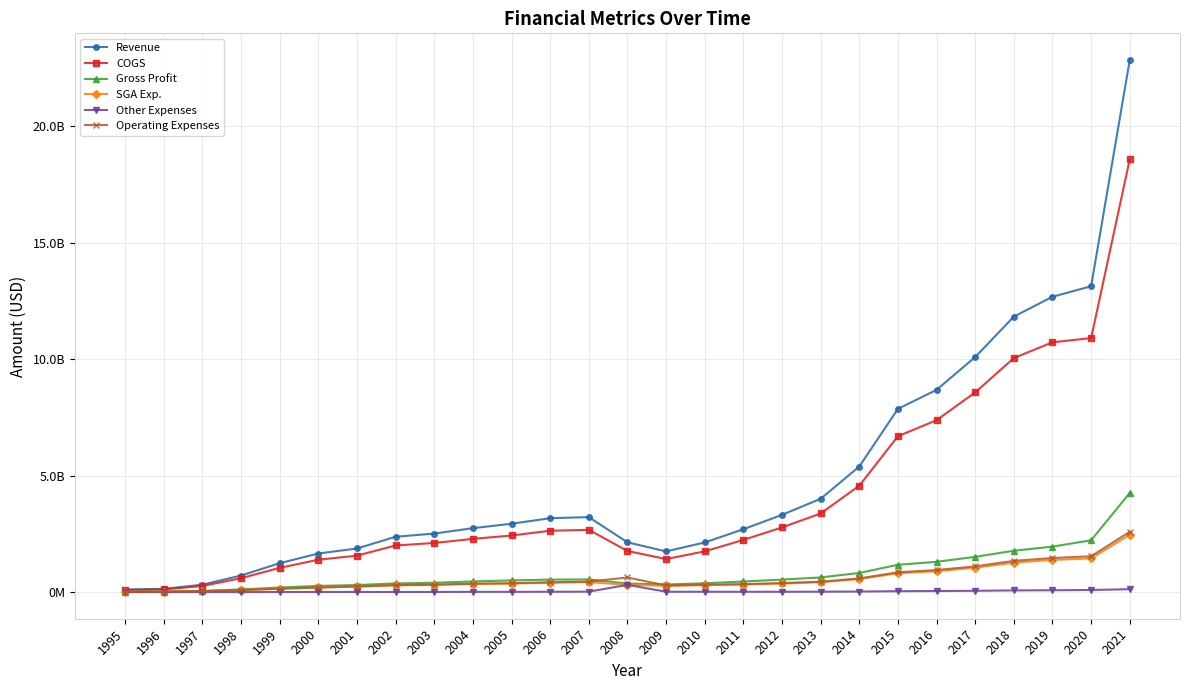

What are all the series names shown in the legend?

Revenue, COGS, Gross Profit, SGA Exp., Other Expenses, Operating Expenses